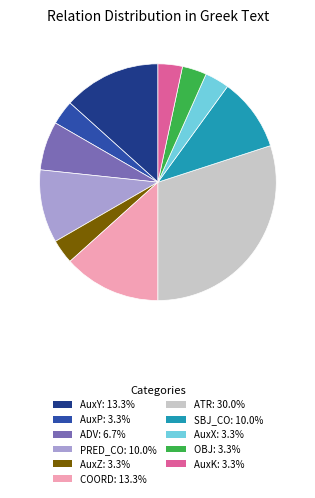

Do ATR: 30.0% and AuxP: 3.3% together represent more than half of the pie?

No